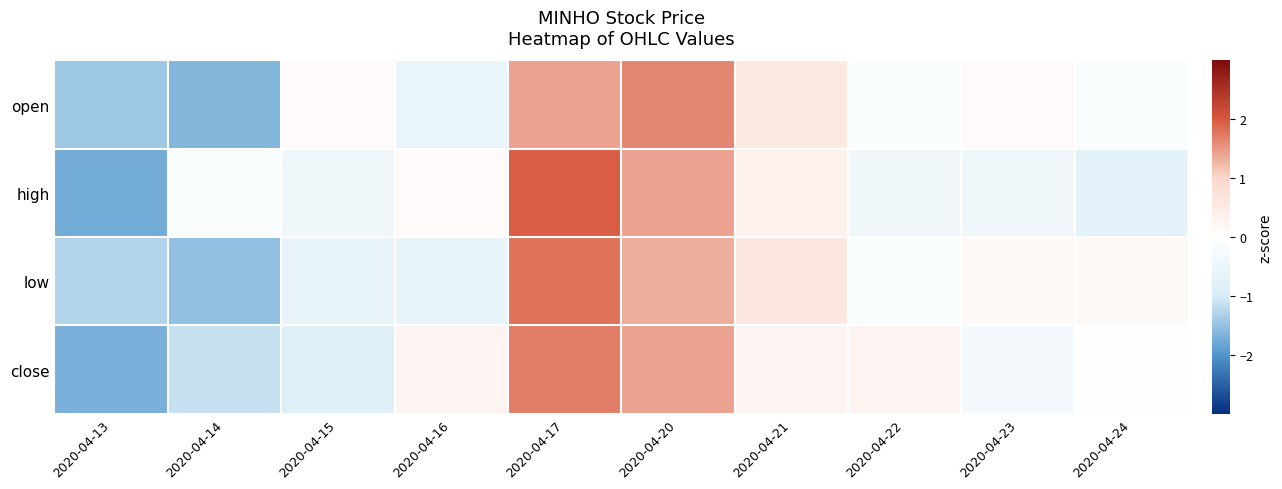

Which has a higher value, 2020-04-13 or 2020-04-15?

2020-04-15